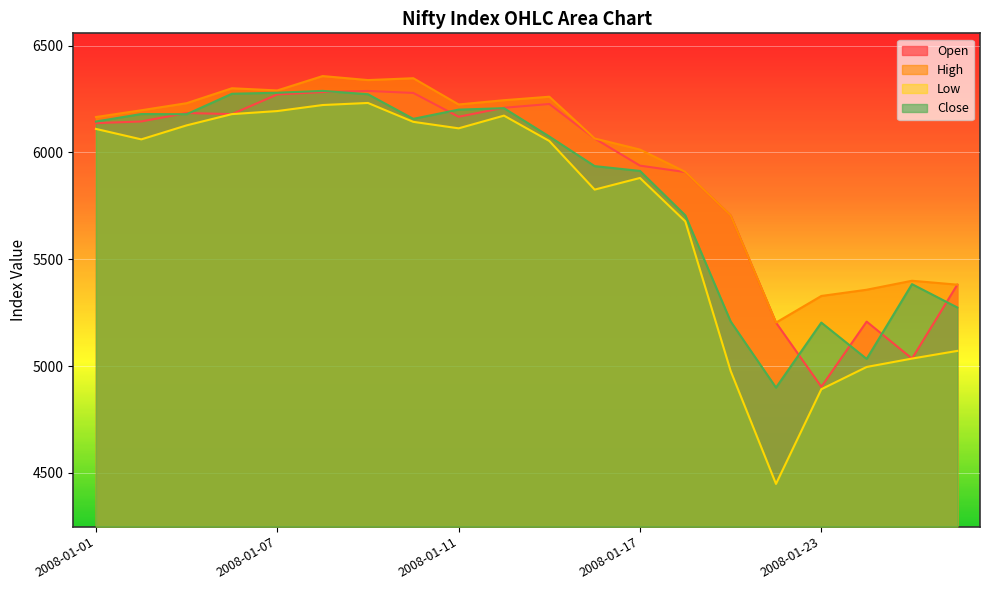

What is the sum of the Close values at 2008-01-16 and 2008-01-03?

12114.3